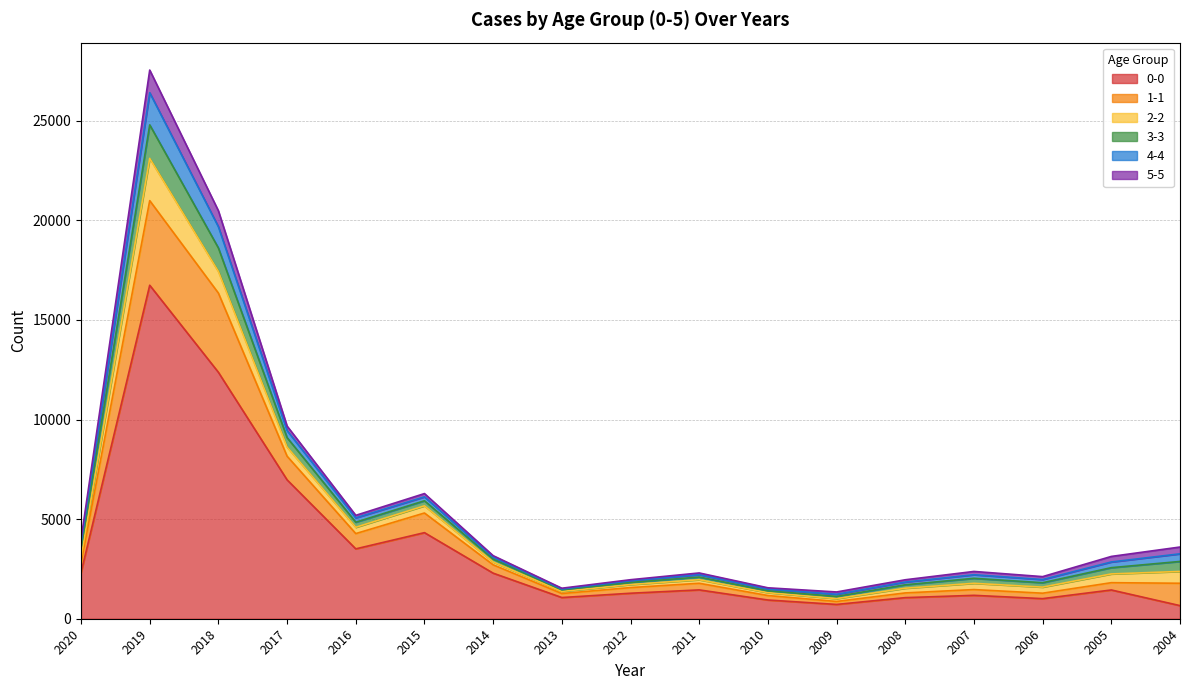

Between 2012 and 2008, which series saw the biggest shift?

0-0